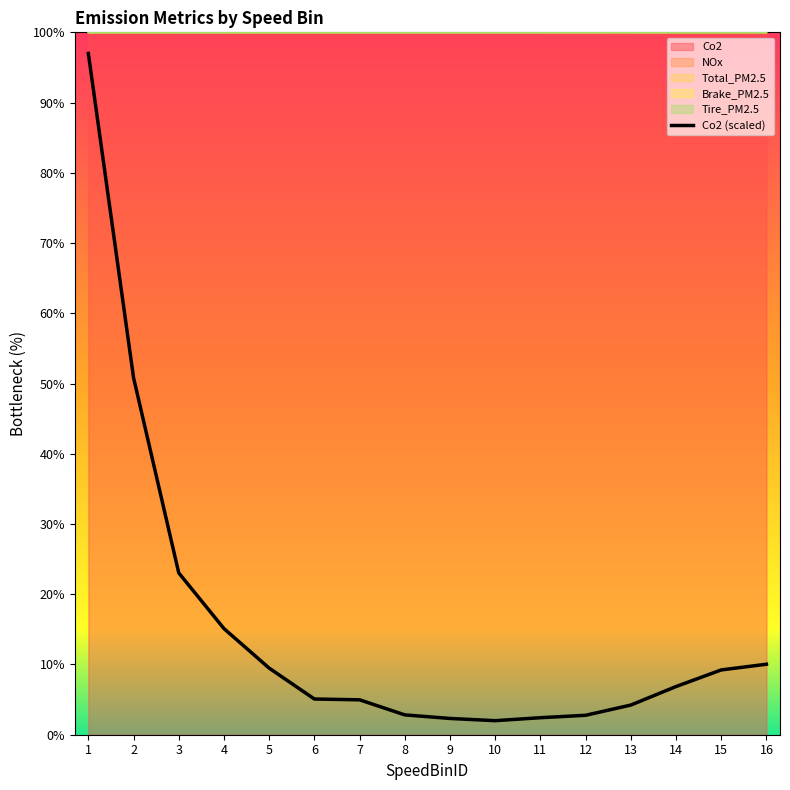

Reading right to left, list all the values displayed in this chart.

10.0	9.2	6.9	4.2	2.8	2.4	2.0	2.3	2.8	5.0	5.1	9.5	15.1	23.0	50.8	97.0